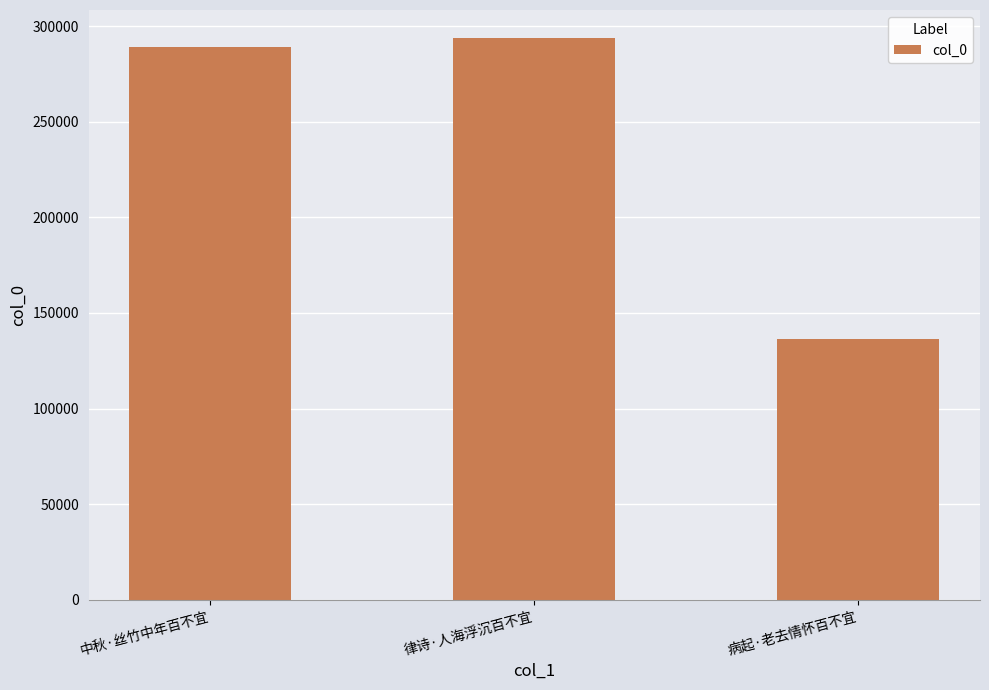

Does the chart contain any negative values?

No